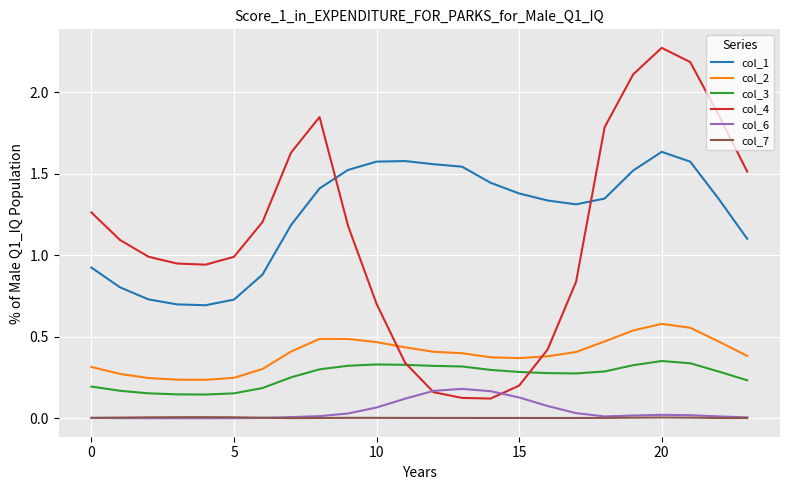

Rank the series by their maximum value, from lowest to highest.

col_7, col_6, col_3, col_2, col_1, col_4